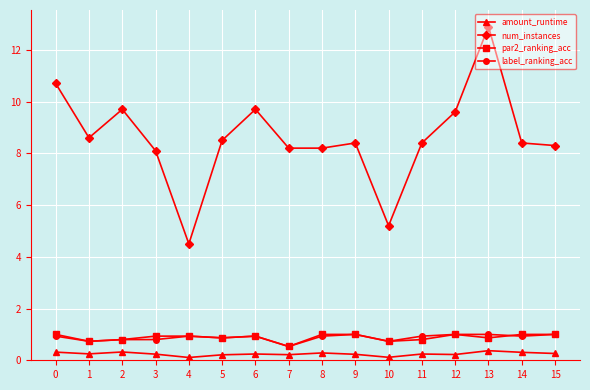

What is the minimum value for par2_ranking_acc?

0.5